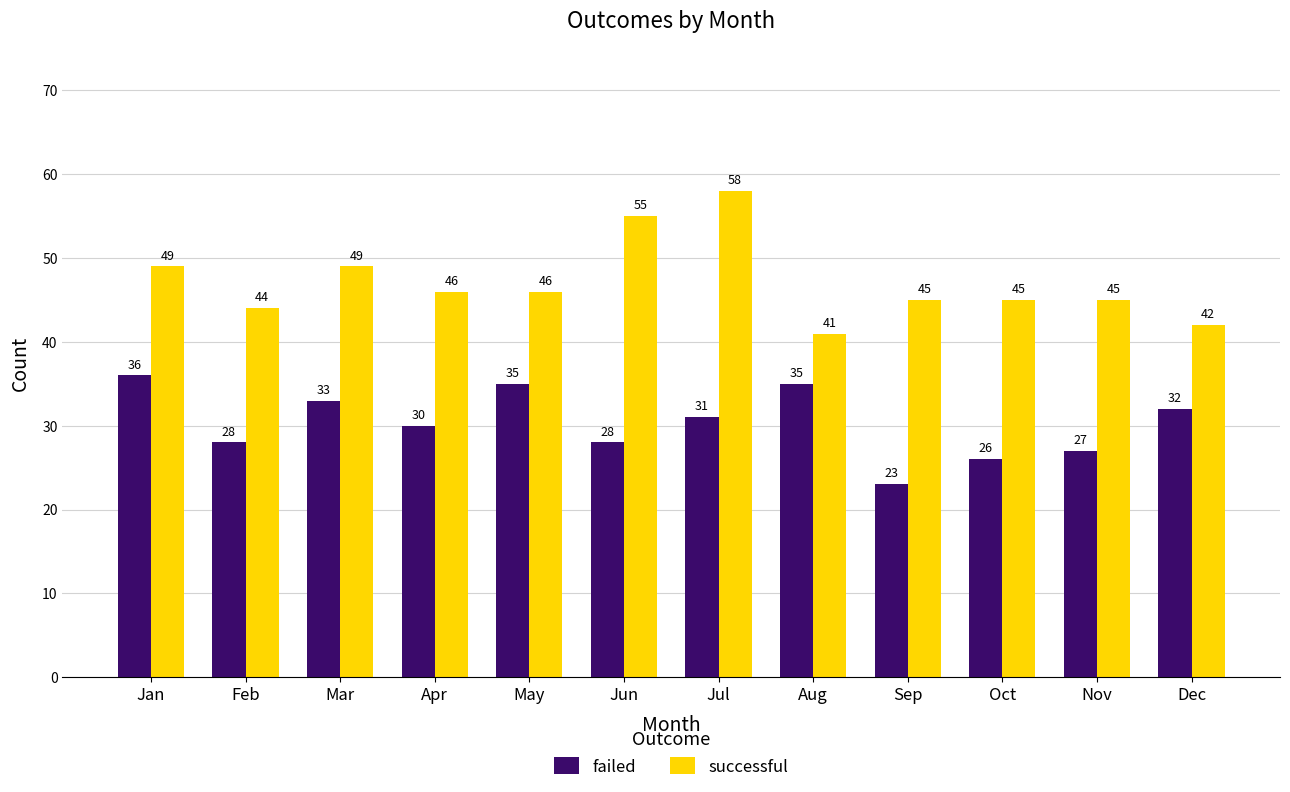

At which label does successful reach its peak?

Jul